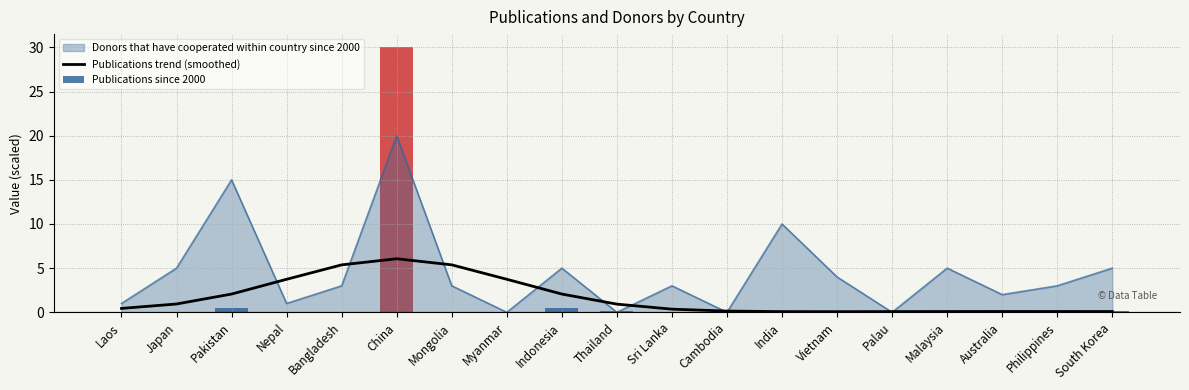

Which category has the highest value in the Donors that have cooperated within country since 2000 series?

China